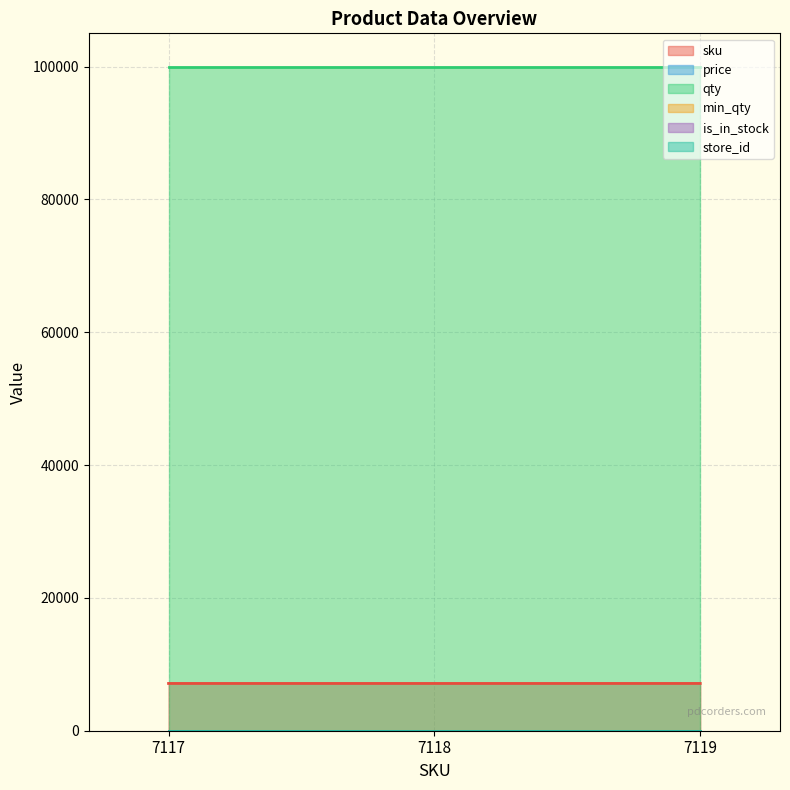

Reading left to right, what are all the values shown in this chart?

sku: 7117=7117	7118=7118	7119=7119
price: 7117=0	7118=0	7119=0
qty: 7117=100000	7118=100000	7119=100000
min_qty: 7117=0	7118=0	7119=0
is_in_stock: 7117=1	7118=1	7119=1
store_id: 7117=0	7118=0	7119=0